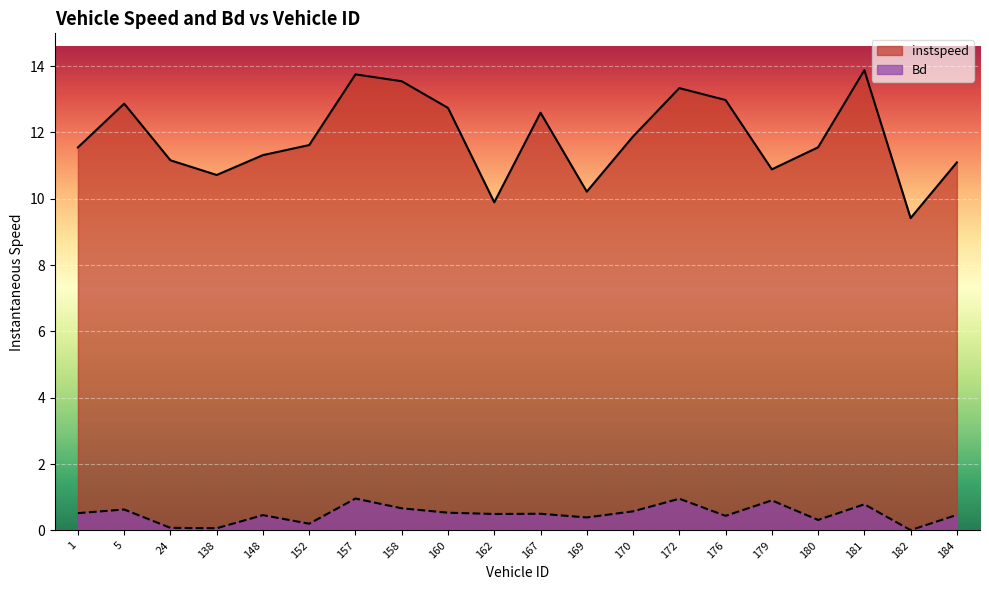

In Bd, how many points are lower than both neighbors (excluding endpoints)?

7